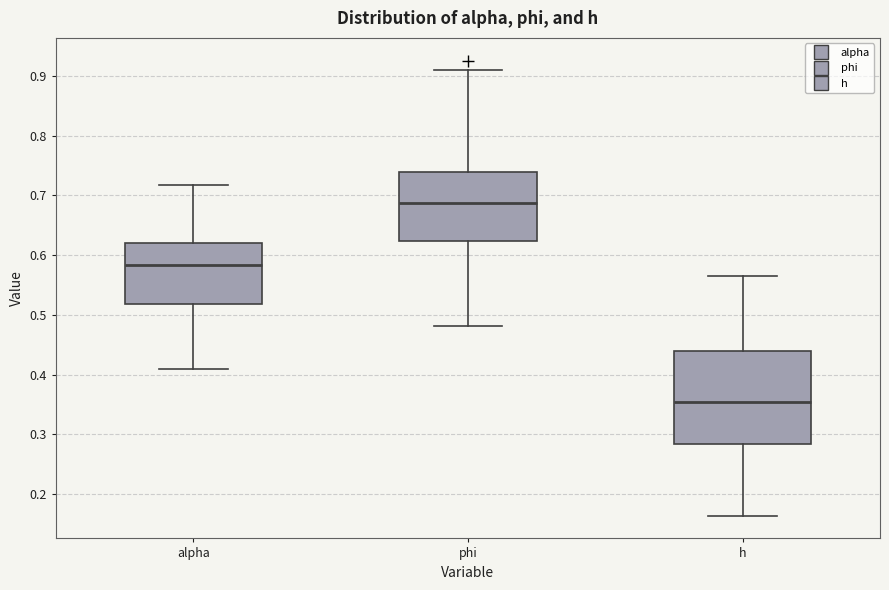

Reading left to right, transcribe this box plot: for each box, give where its median line is, the range the box spans, and where its two whiskers end, as read against the y-axis. The values are not printed on the chart, so give them approximately, as read against the axis.

alpha: median 0.58, box 0.52 to 0.62, whiskers 0.41 to 0.72
phi: median 0.69, box 0.62 to 0.74, whiskers 0.48 to 0.91
h: median 0.35, box 0.28 to 0.44, whiskers 0.16 to 0.56